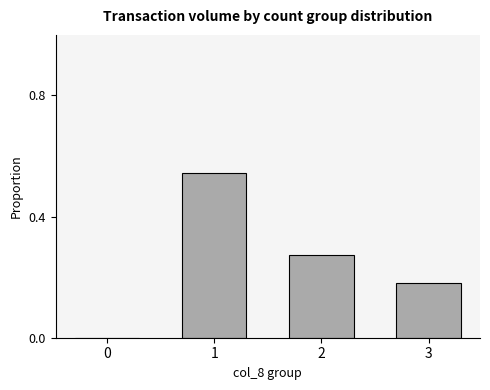

How many positive values are there?

3